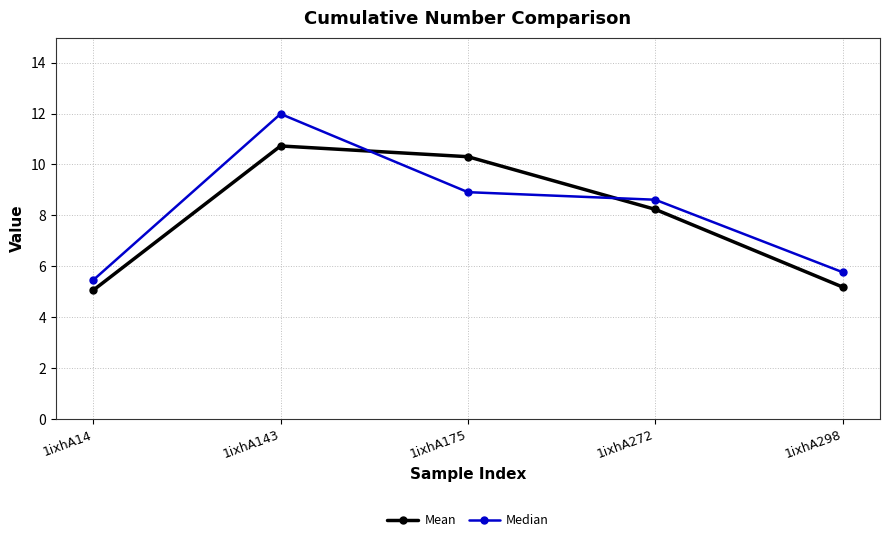

Reading left to right, transcribe all the data shown in this chart.

Mean: 5.1	10.7	10.3	8.2	5.2
Median: 5.5	12.0	8.9	8.6	5.8